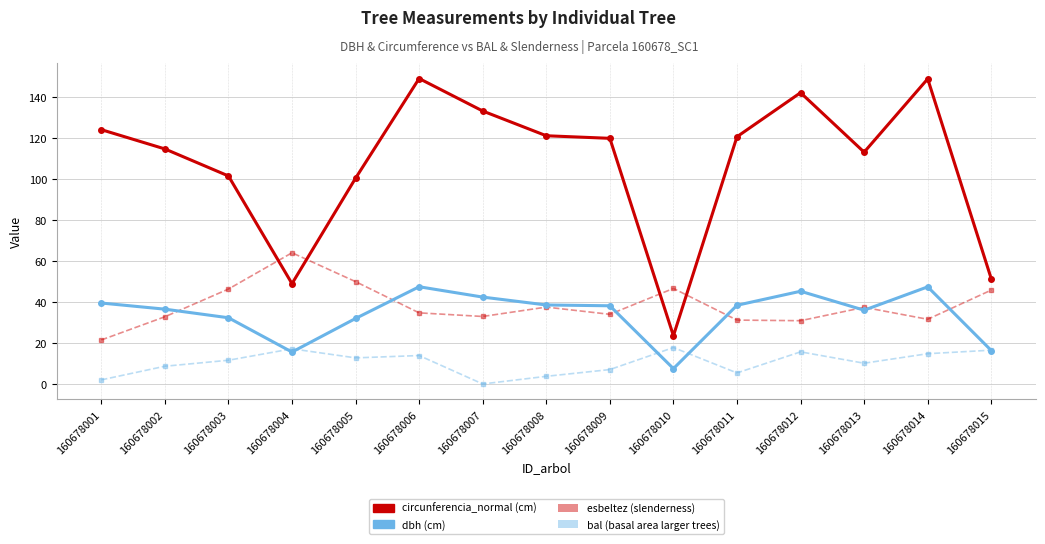

What is the difference between the highest and lowest values at 160678013?

103.1